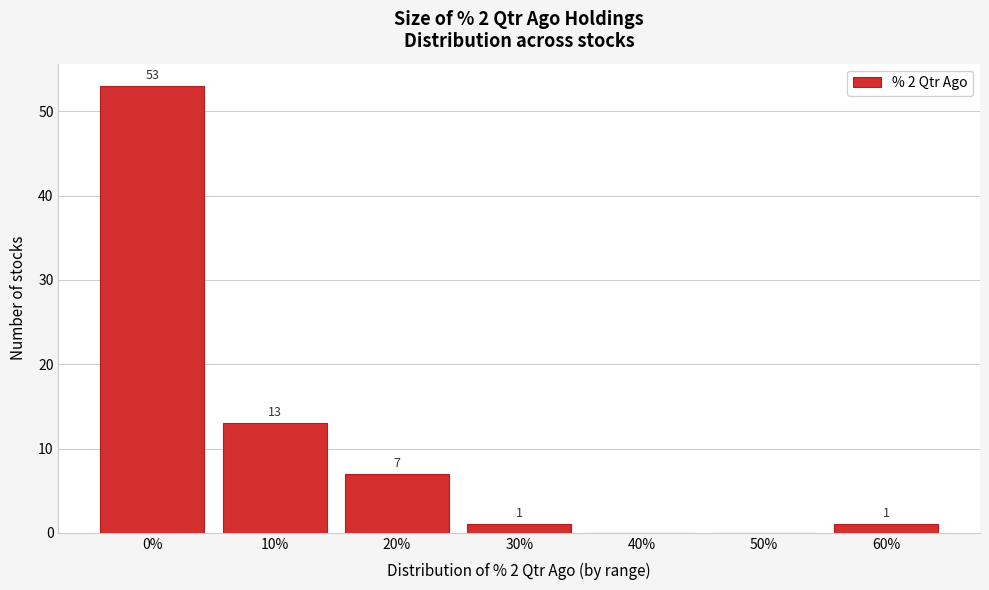

Reading right to left, list all the values displayed in this chart.

60%=1	50%=0	40%=0	30%=1	20%=7	10%=13	0%=53